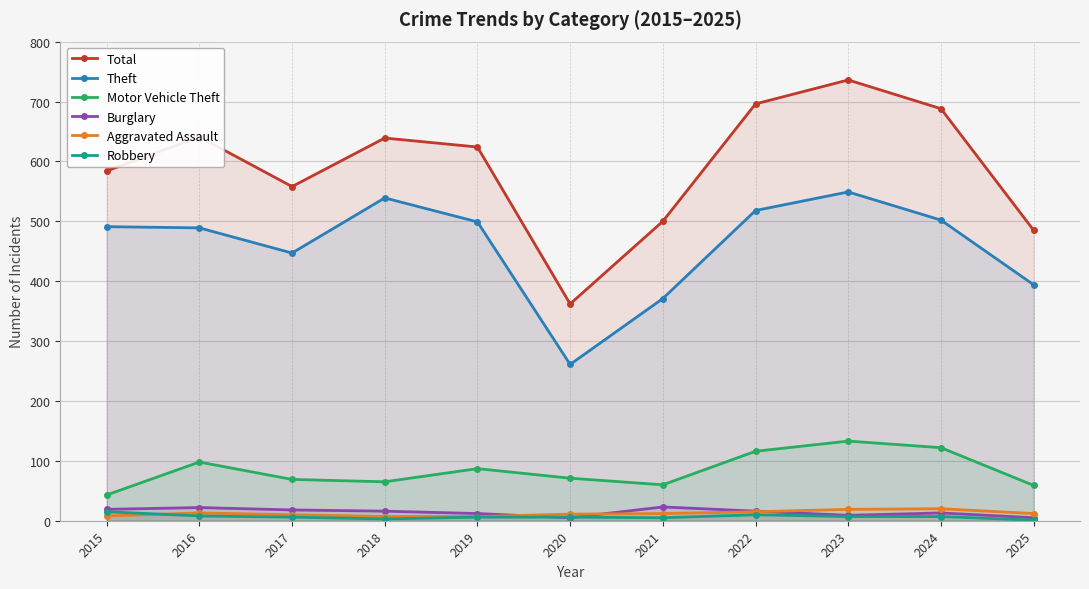

What is the lowest value of the Motor Vehicle Theft series?

43